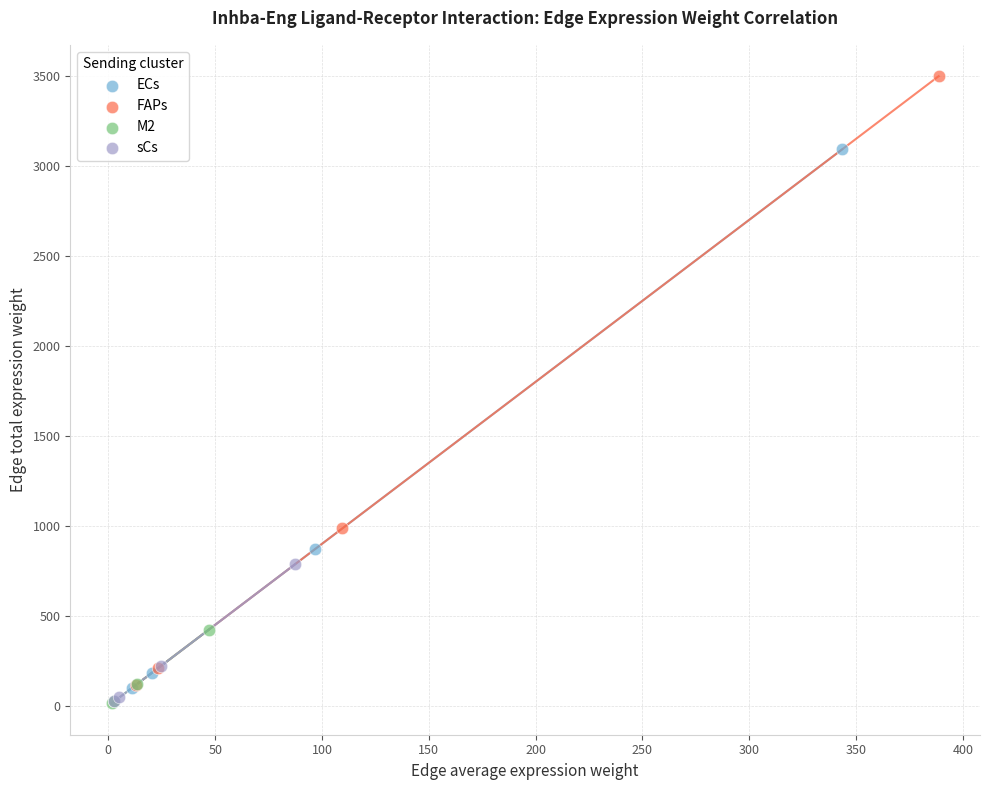

Which series has the largest Y range (max minus min)?

FAPs